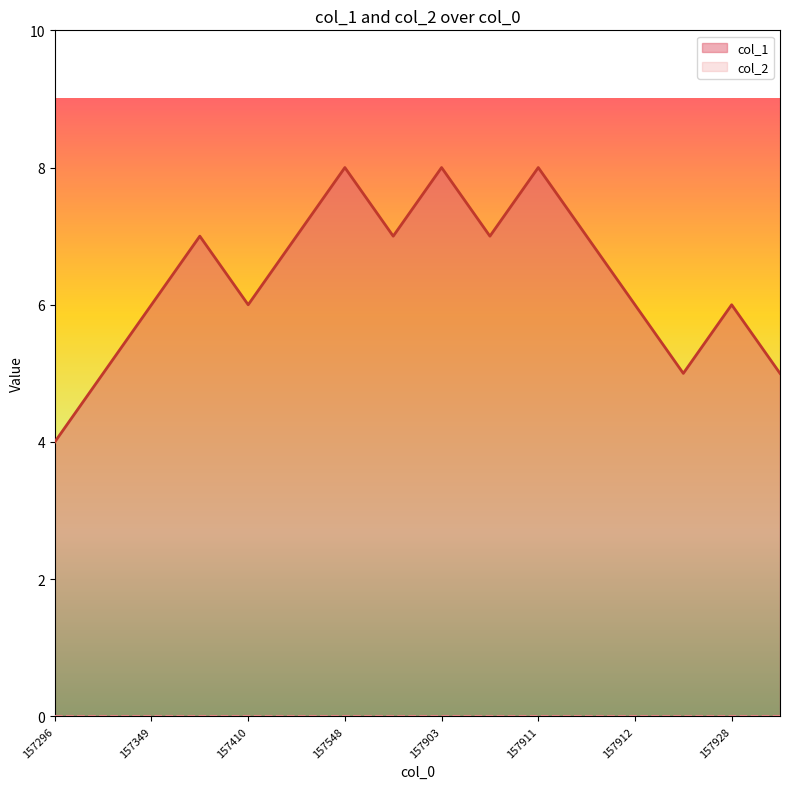

What is the maximum value shown in the chart?

8